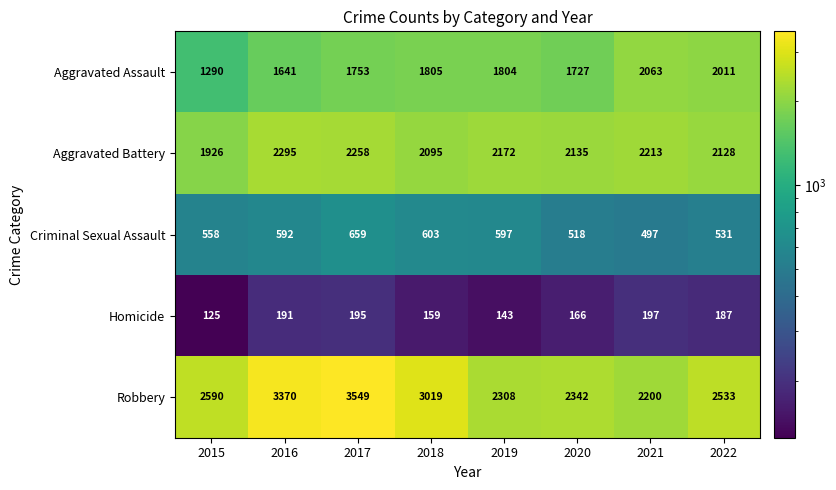

How many distinct data groups are displayed?

5